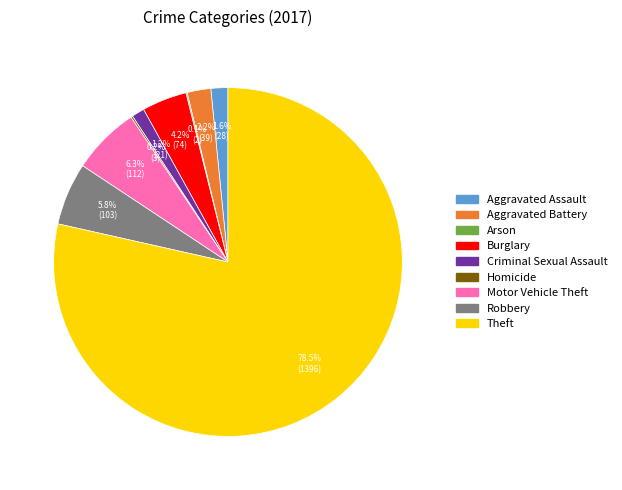

What is the largest slice in the pie chart?

Theft